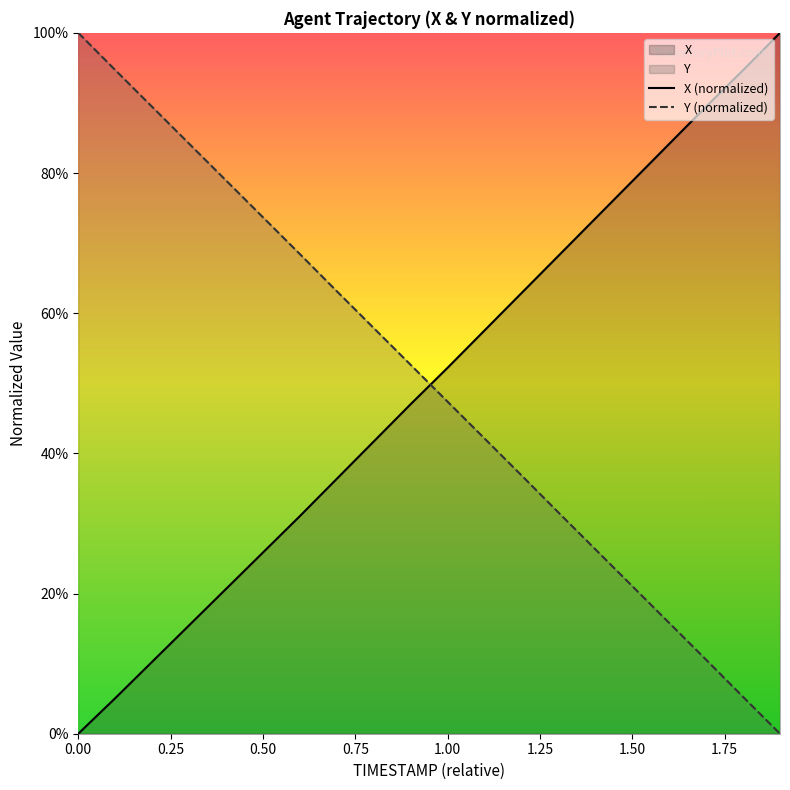

Which series has the largest range (max minus min)?

X